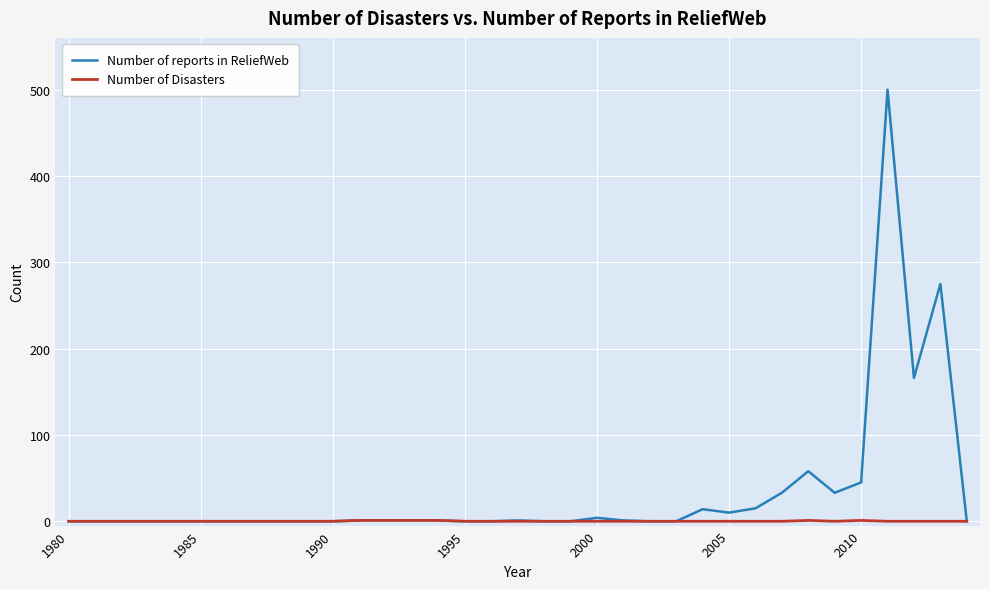

What is the maximum value for Number of reports in ReliefWeb?

500